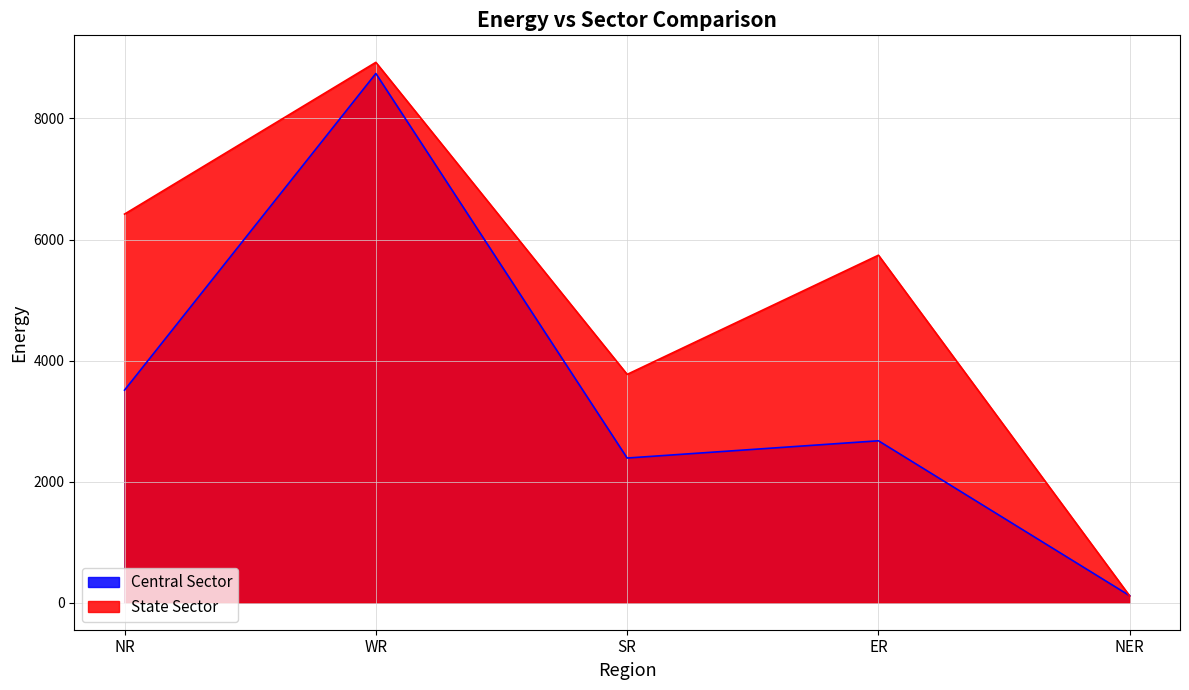

Does the chart display data point markers on the line(s)?

No